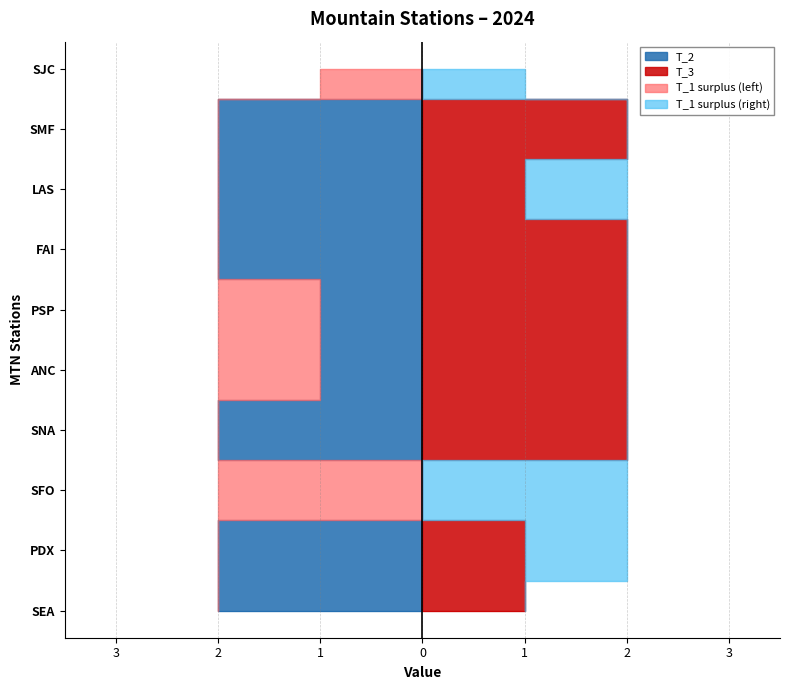

Reading left to right, extract all data points from this chart.

T_1: 1	2	2	0	2	2	2	2	1	1
T_2: 2	2	0	2	1	1	2	2	2	0
T_3: 1	1	0	2	2	2	2	1	2	0